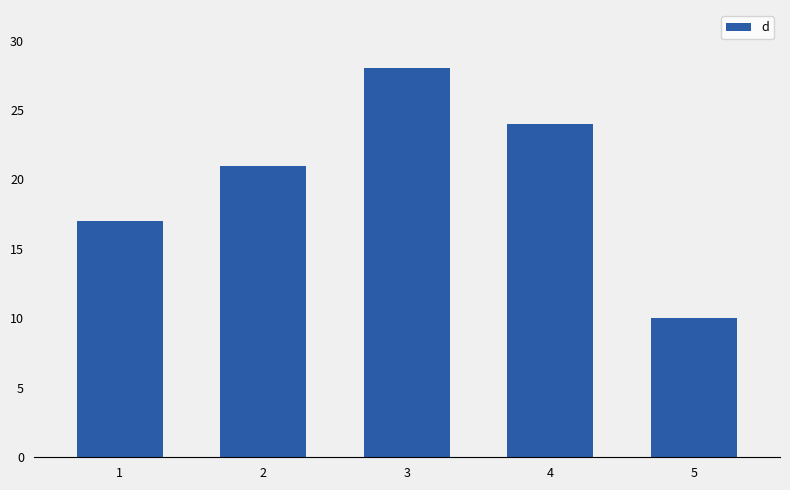

Count the number of categories in the chart.

5